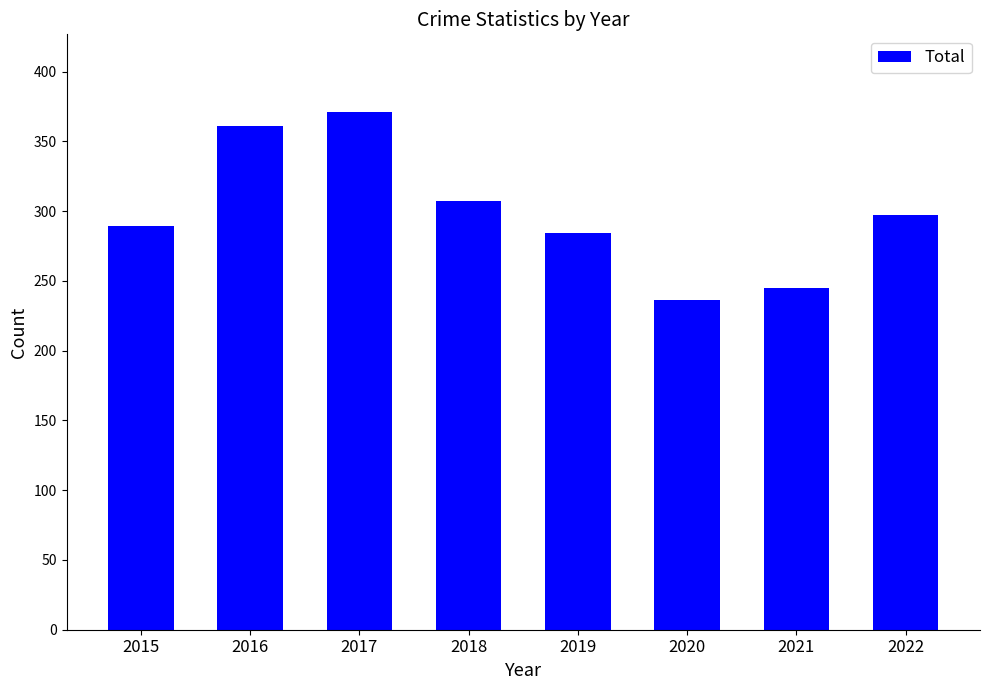

Read the value at 2020, to the nearest 10.

240